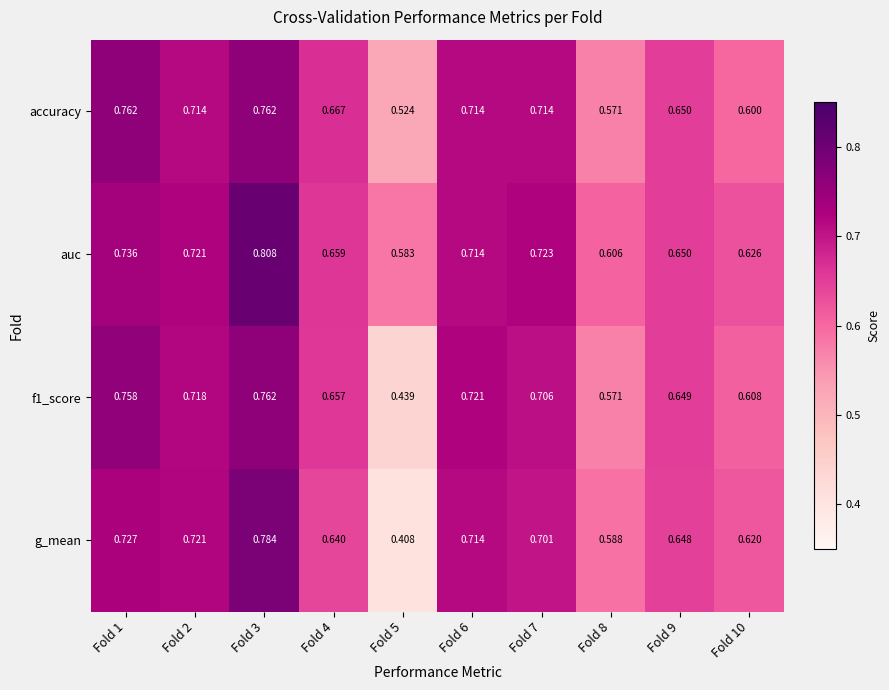

Which series has the largest total across all categories?

auc